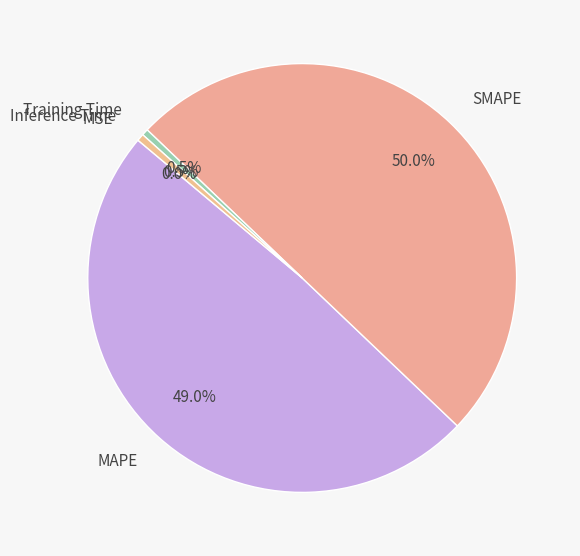

Does MAPE account for over 50% of the chart?

No